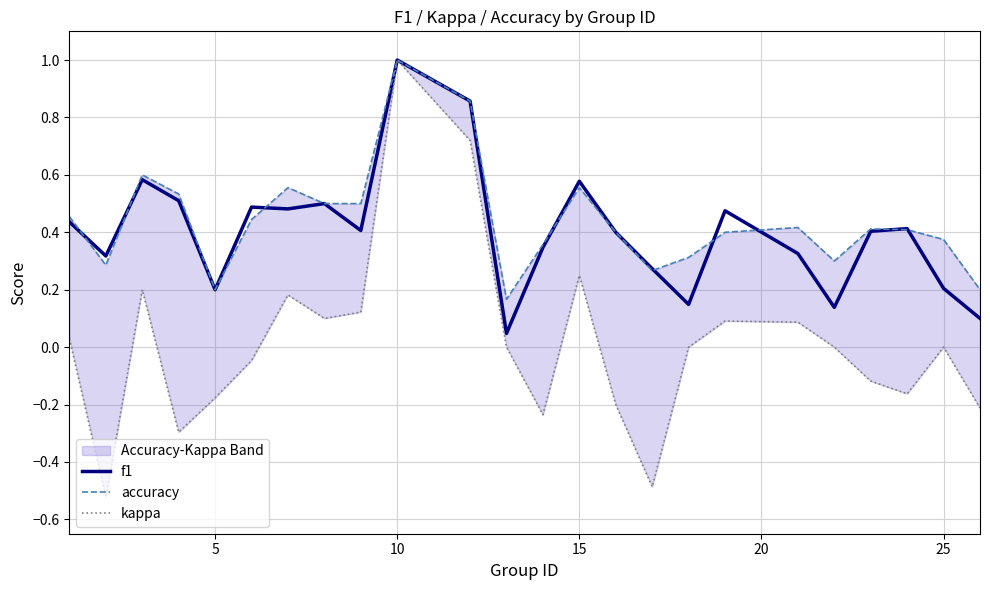

Reading right to left, what are all the values shown in this chart?

f1: 0.1	0.2	0.4	0.4	0.1	0.3	0.5	0.1	0.3	0.4	0.6	0.3	0.0	0.9	1.0	0.4	0.5	0.5	0.5	0.2	0.5	0.6	0.3	0.4
accuracy: 0.2	0.4	0.4	0.4	0.3	0.4	0.4	0.3	0.3	0.4	0.6	0.4	0.2	0.9	1.0	0.5	0.5	0.6	0.4	0.2	0.5	0.6	0.3	0.5
kappa: -0.2	0.0	-0.2	-0.1	0.0	0.1	0.1	0.0	-0.5	-0.2	0.2	-0.2	0.0	0.7	1.0	0.1	0.1	0.2	-0.0	-0.2	-0.3	0.2	-0.5	0.0